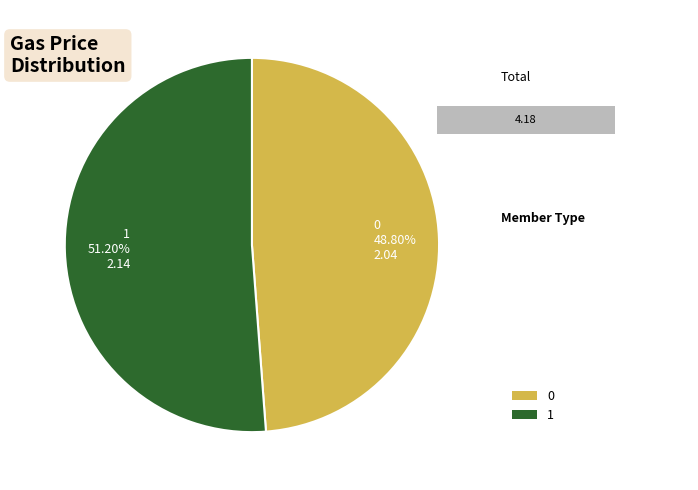

How many segments does this pie chart have?

2